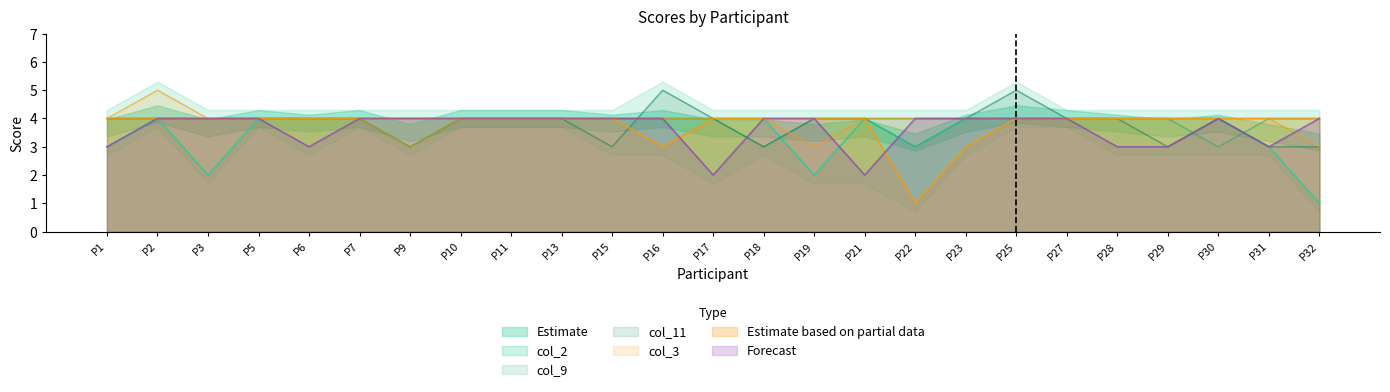

At P30, list the series in order from smallest to largest.

col_9, col_2, col_11, col_3, col_4, col_5